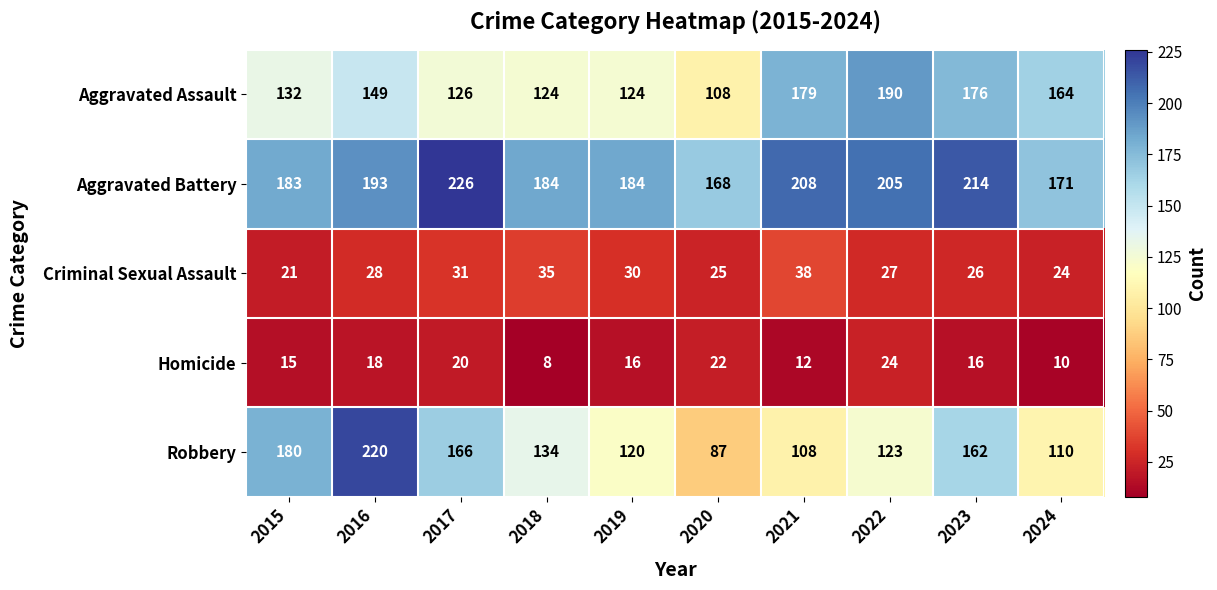

Count the number of categories in the chart.

10